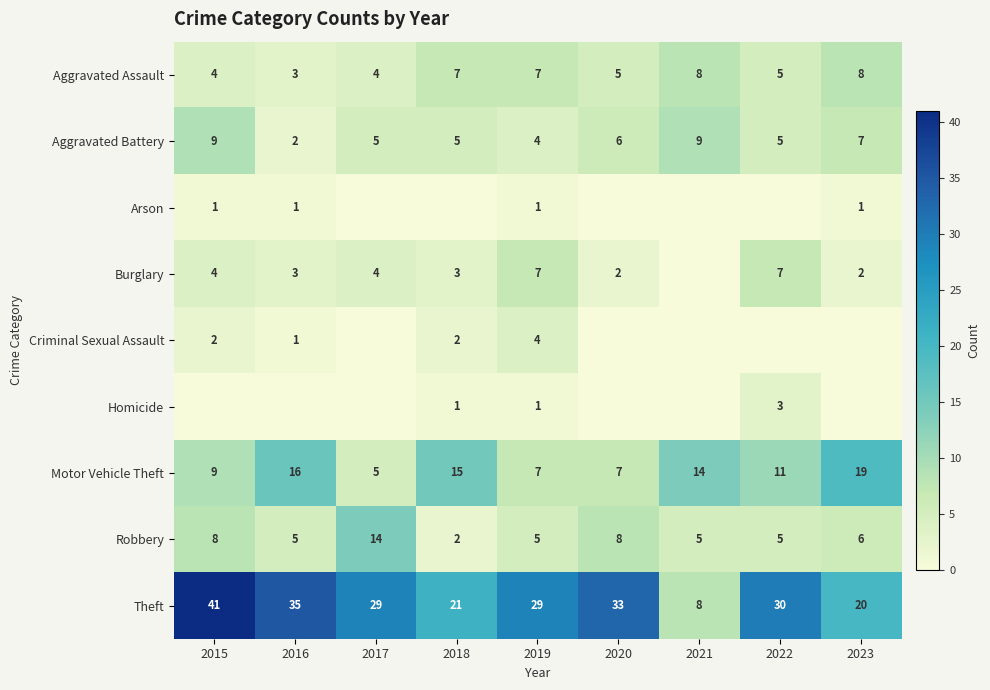

How many distinct data groups are displayed?

9